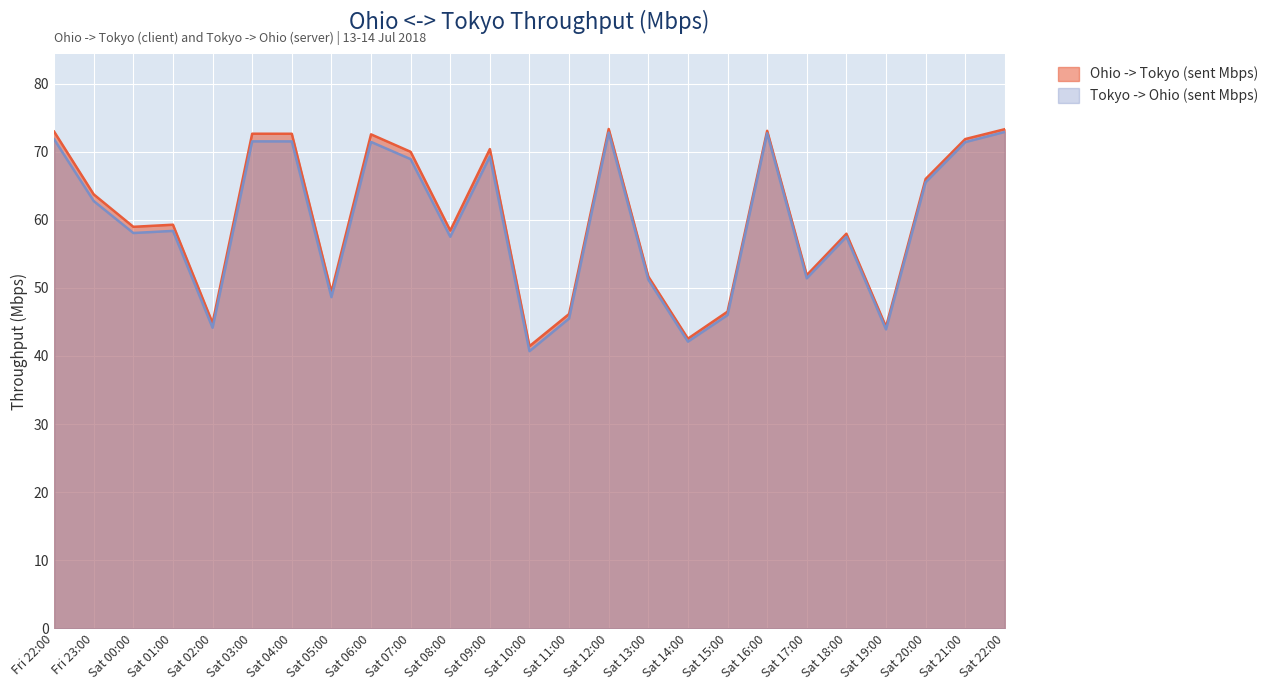

What is the average value of the Tokyo -> Ohio (sent Mbps) series?

59.5